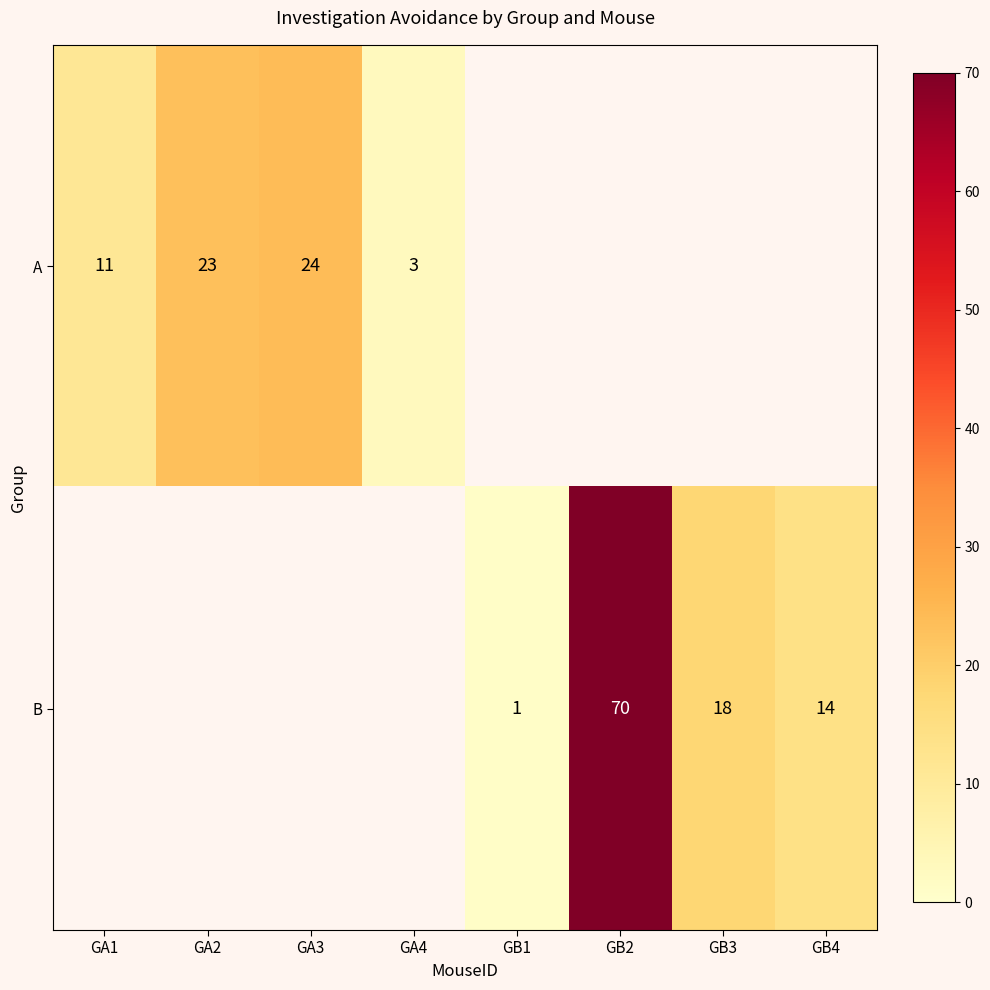

The value of A at GA4 is 3. True or false?

True